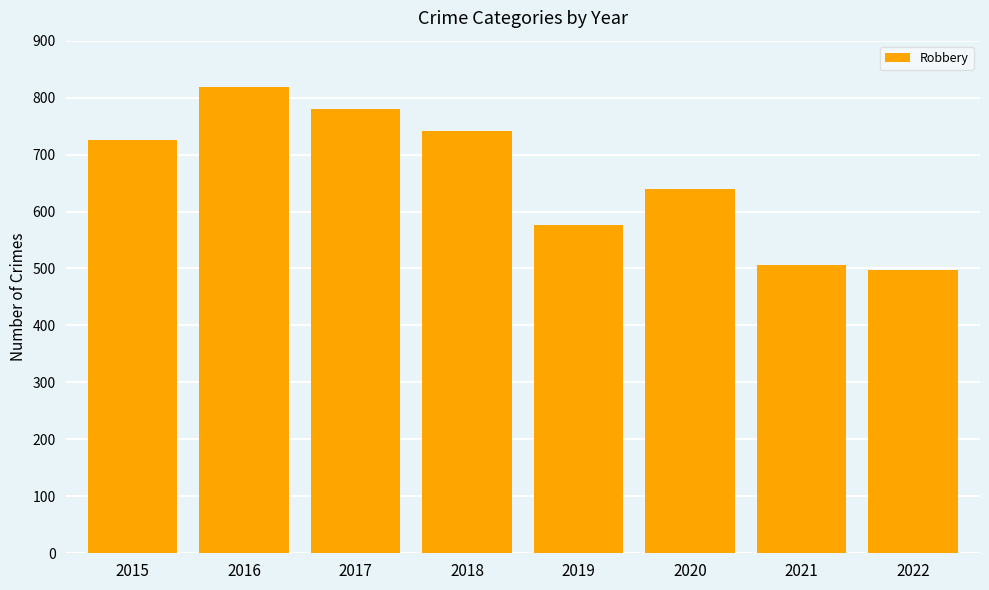

How many data points are less than 726?

4